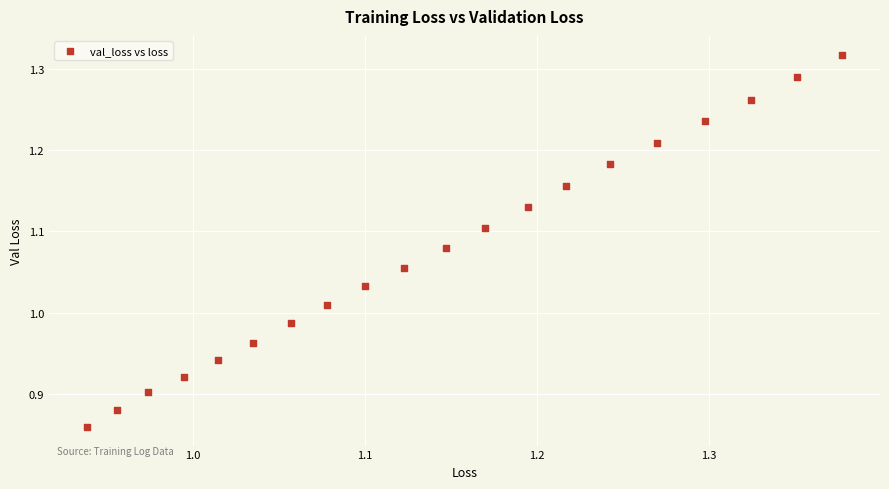

What is the range of X values (max minus min)?

0.4